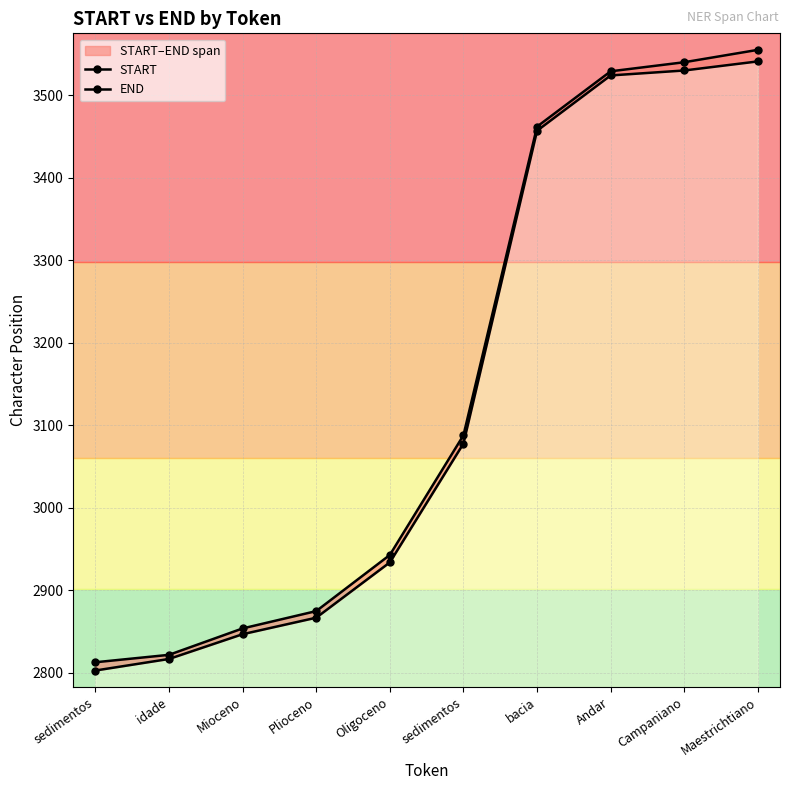

What is the total value across all series at Andar?

7053